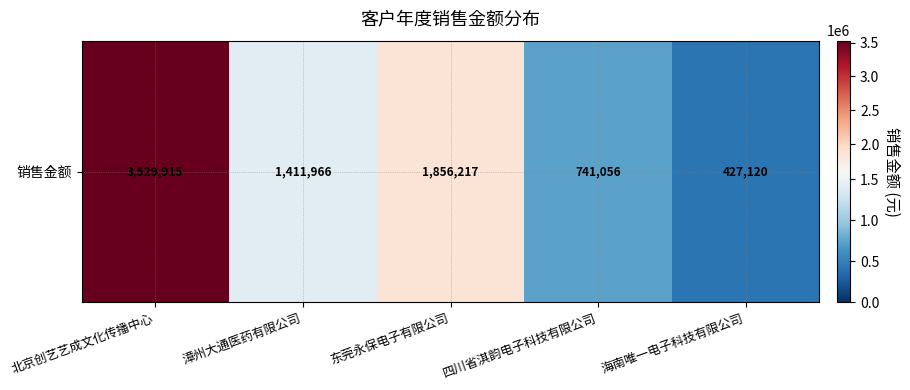

What is the sum of the values at 北京创艺艺成文化传播中心 and 漳州大通医药有限公司?

4941880.3